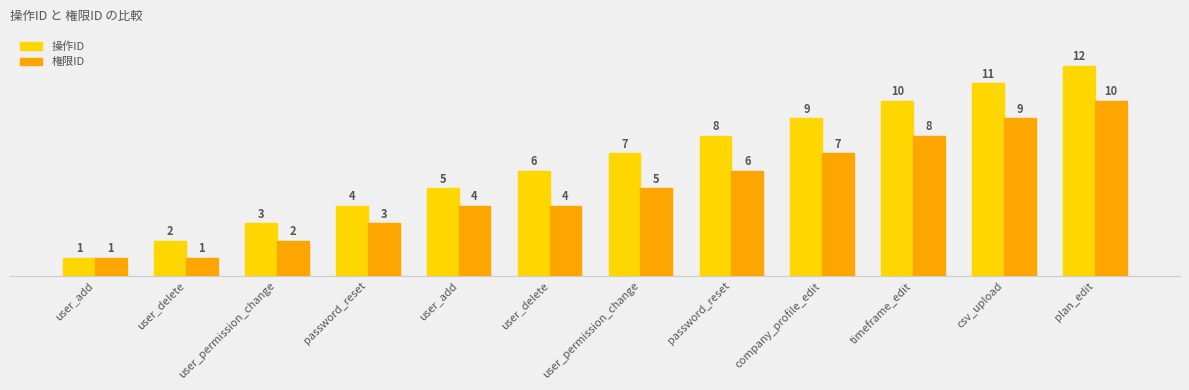

At which category does the chart reach its minimum across all series?

user_add